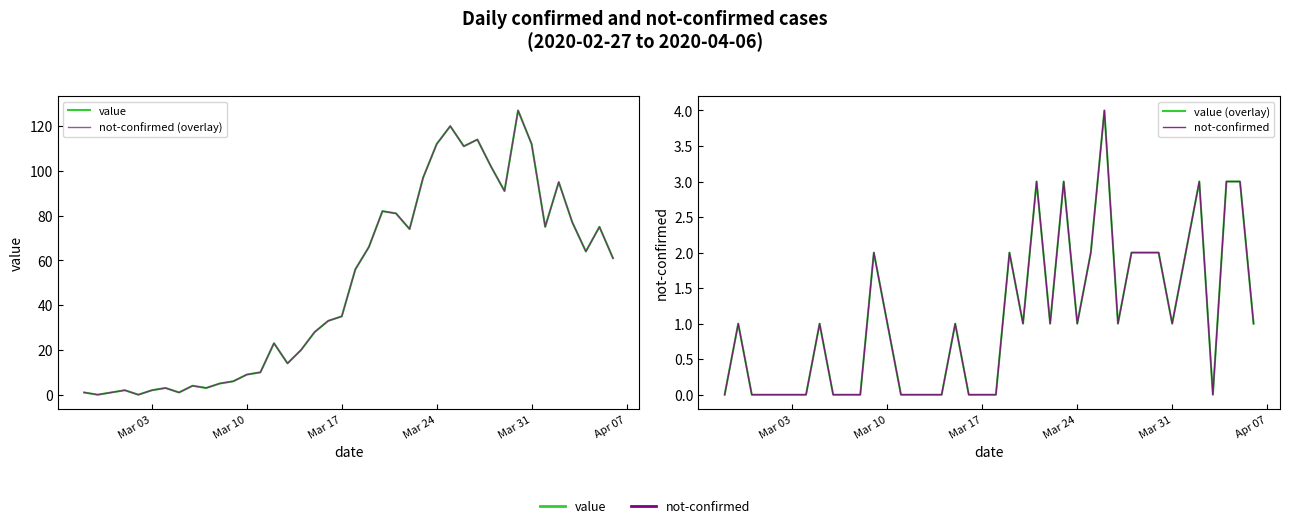

How many values in the not-confirmed (overlay) series exceed 56?

19